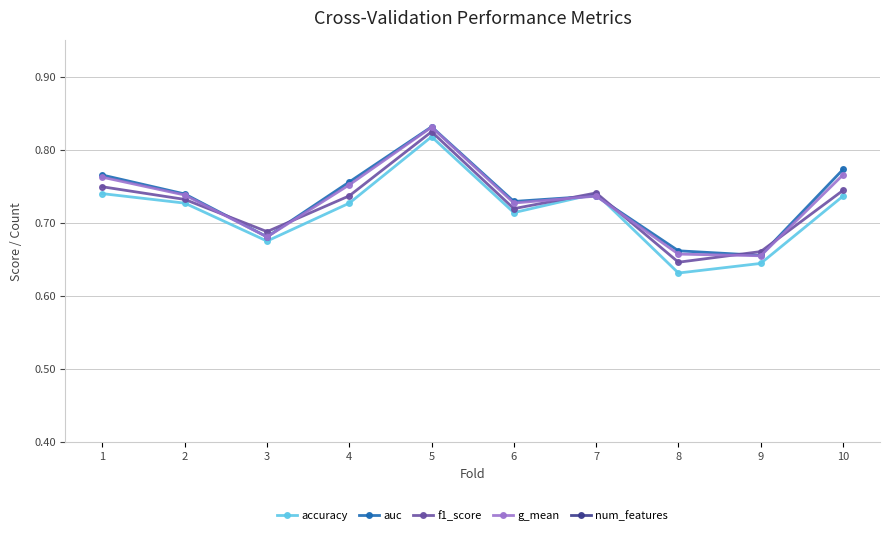

How many data points in num_features are less than 6?

3